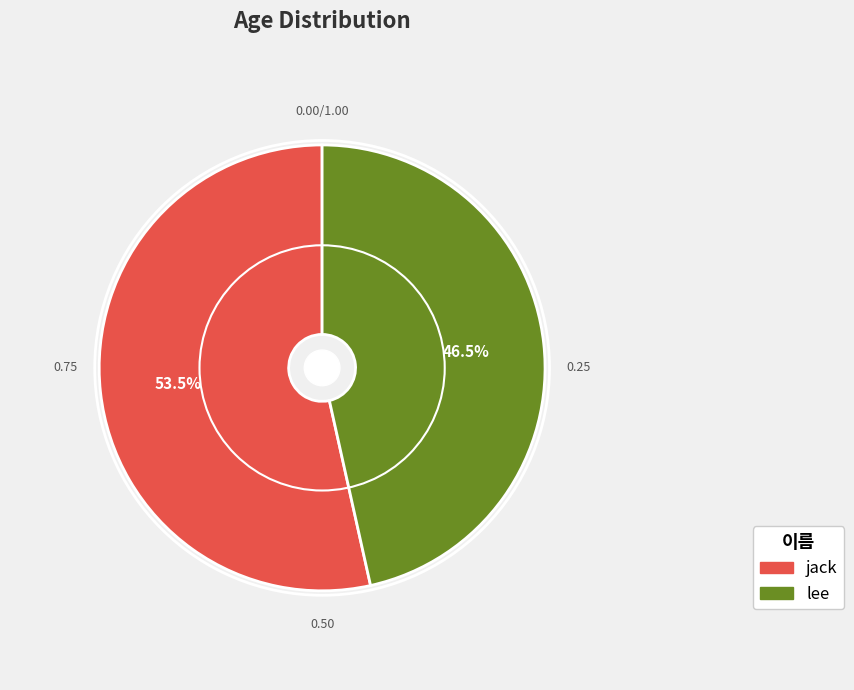

What percentage is NOT represented by lee?

53.5%